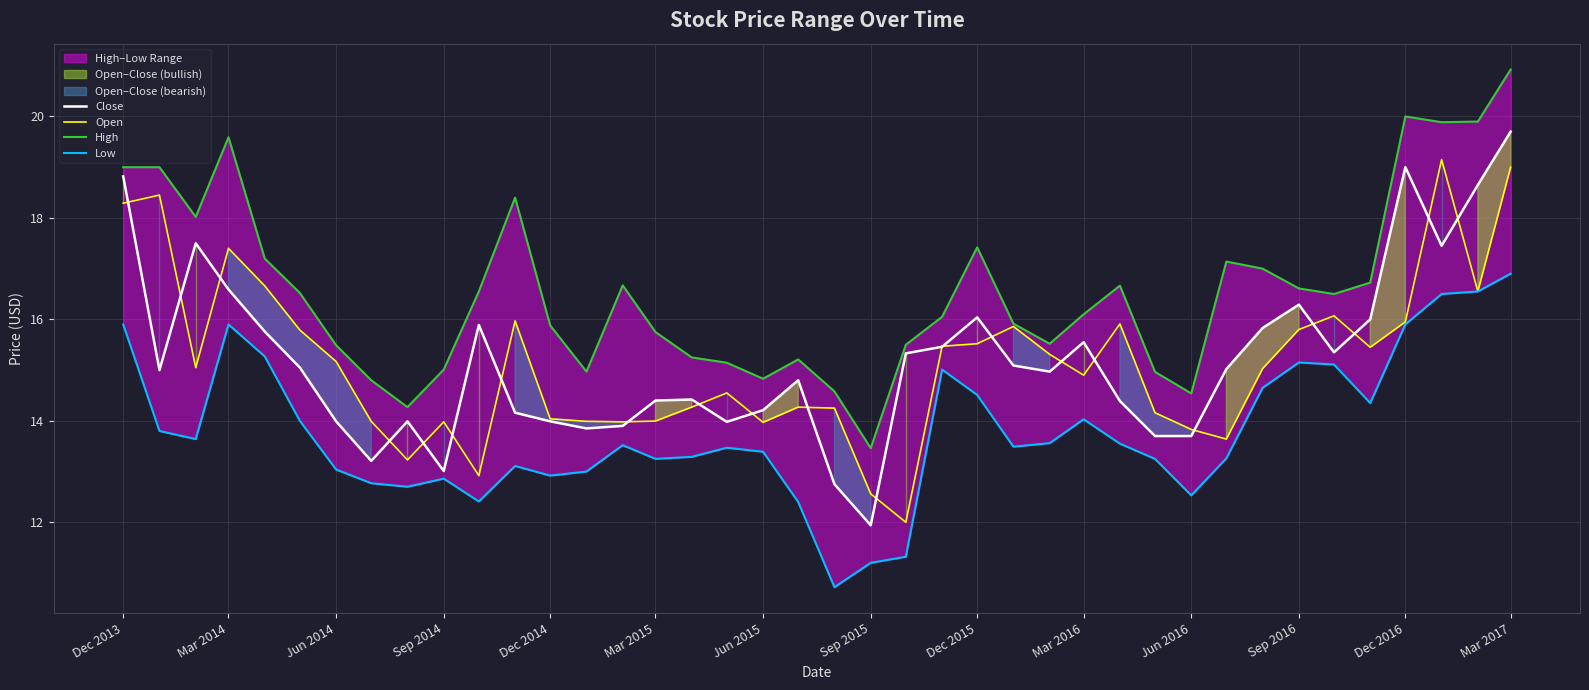

Which series has the largest total across all categories?

High